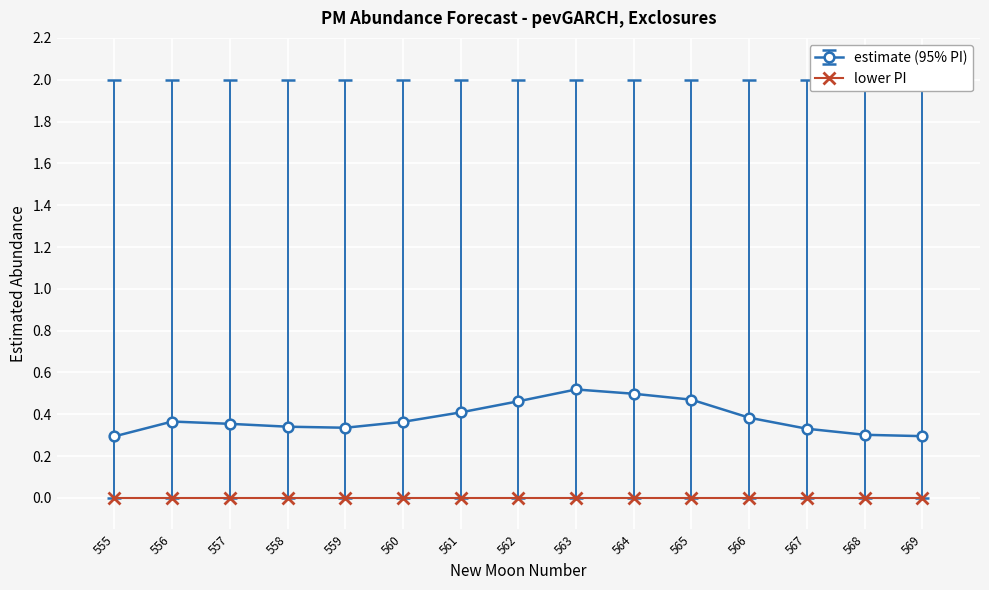

Which series has the largest total across all categories?

estimate (95% PI)